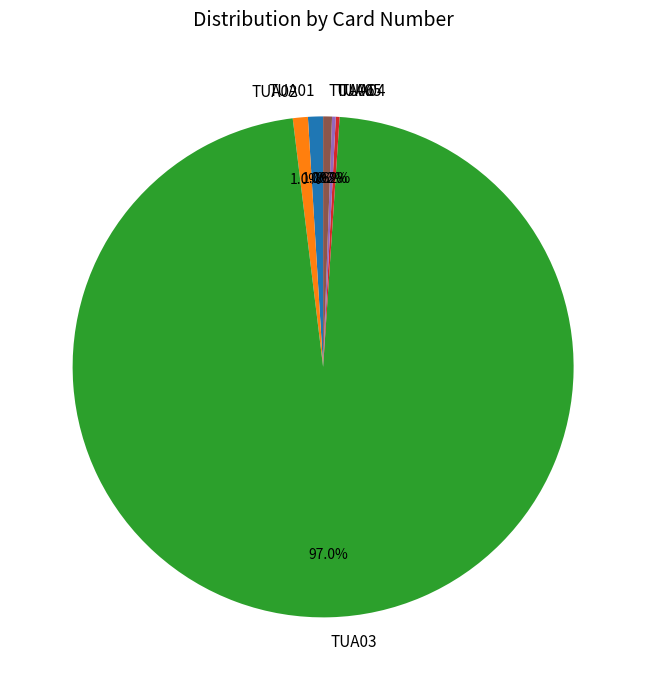

Which slice represents more than half of the pie?

TUA03